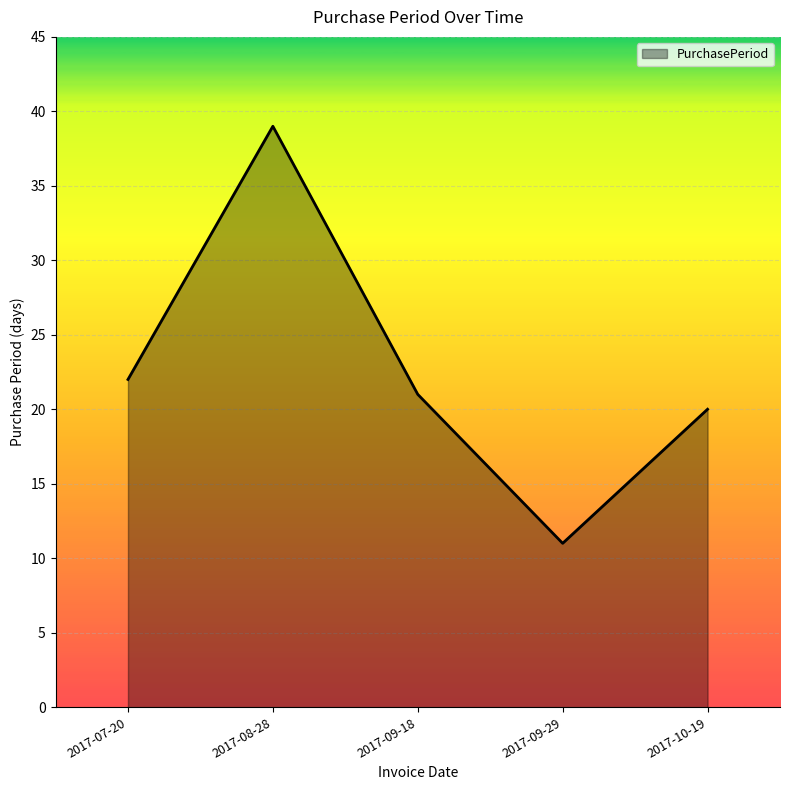

Does the chart have visible grid lines?

Yes